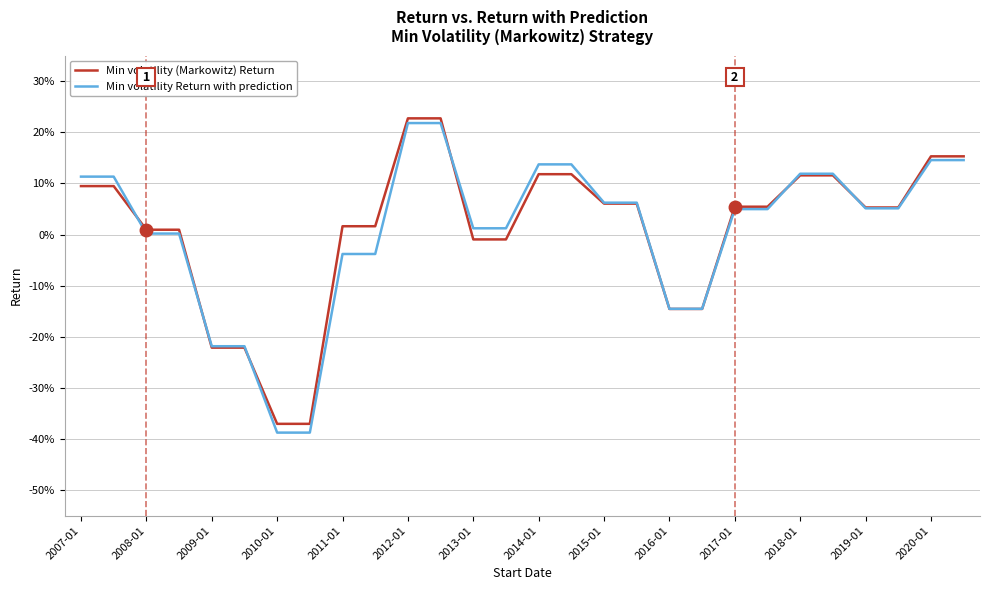

What are all the series names shown in the legend?

Min volatility (Markowitz) Return, Min volatility Return with prediction